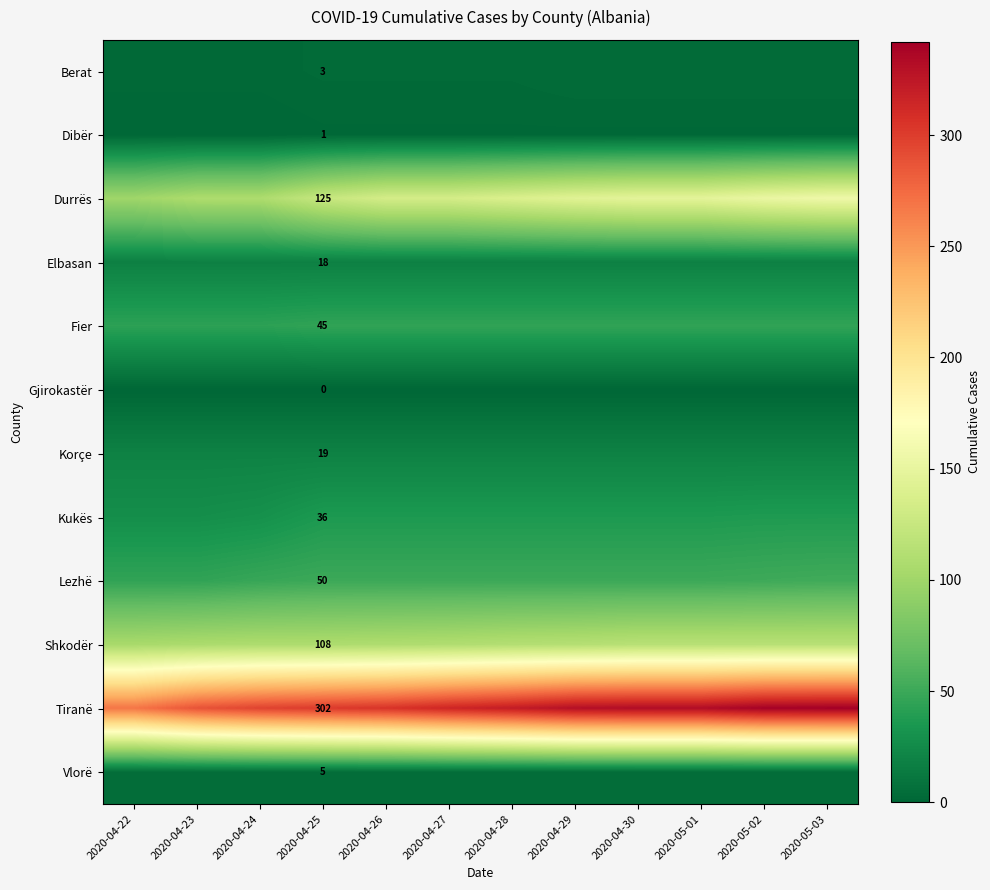

What is the average value of the Tiranë series?

315